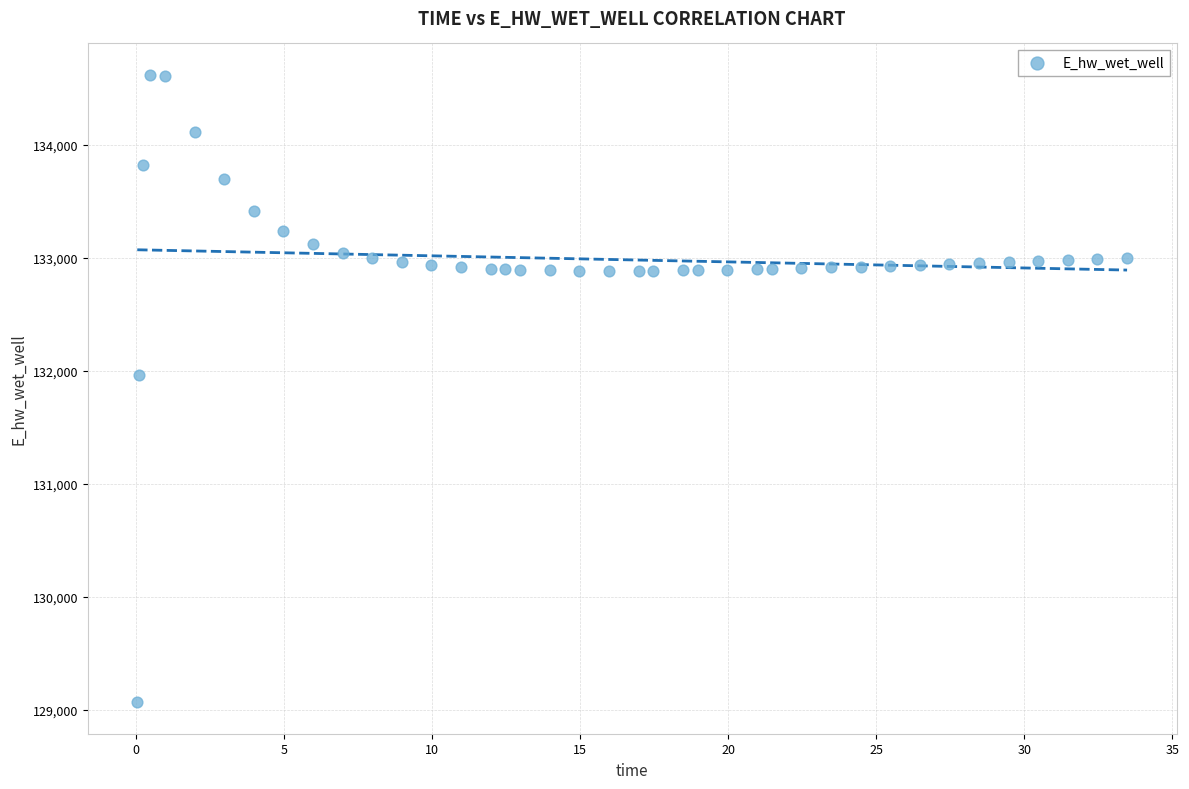

What Y value in the scatter plot is closest to 131844?

131965.4